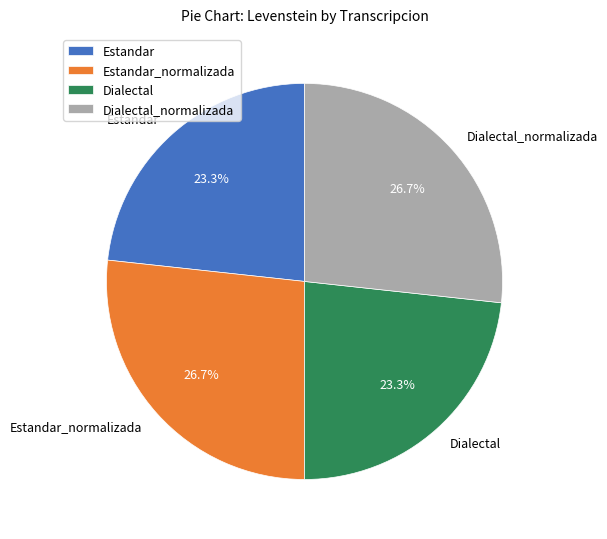

What percentage is the Estandar_normalizada slice, to the nearest percent?

27%